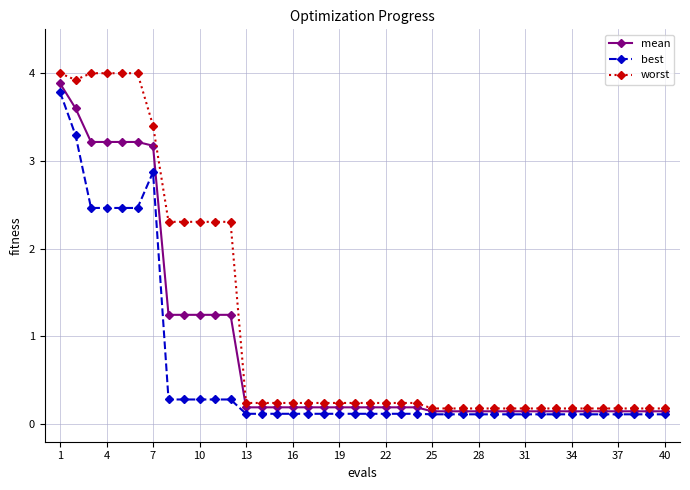

What is the greatest value displayed?

4.0